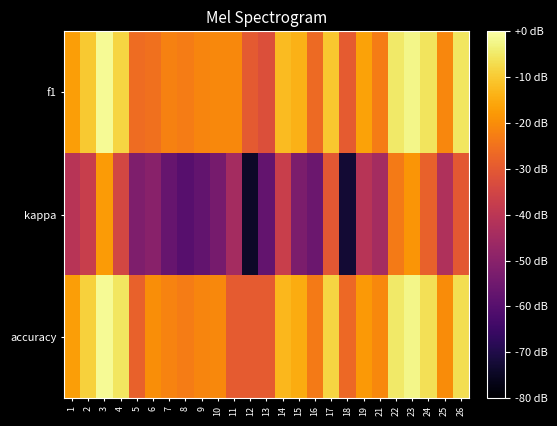

What is the total value across all series at 17?

1.4